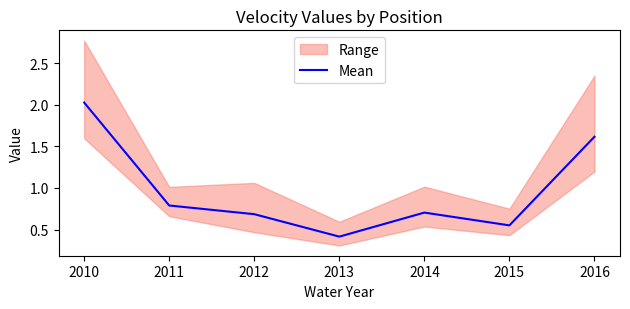

Does the chart display data point markers on the line(s)?

No